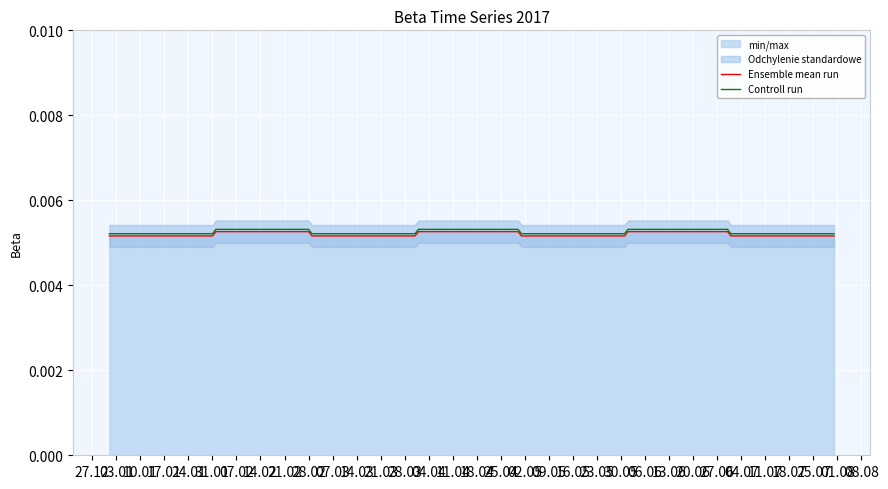

What position from the left is 03.01?

2